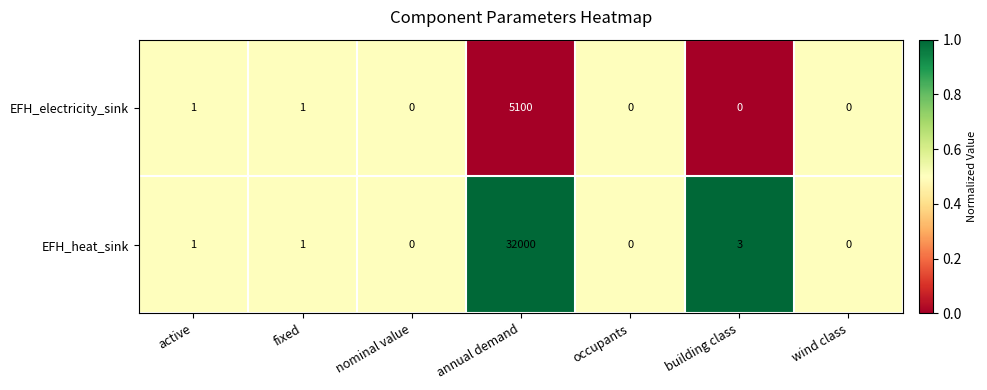

What is the difference between the second highest and minimum values in the EFH_heat_sink series?

3